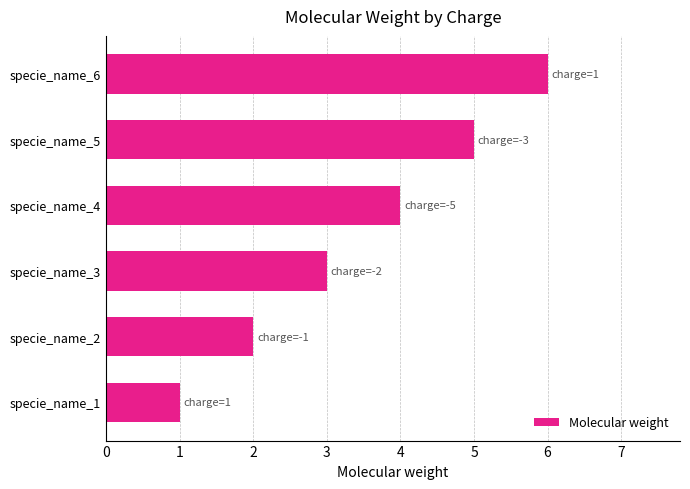

How many values are below 4?

3